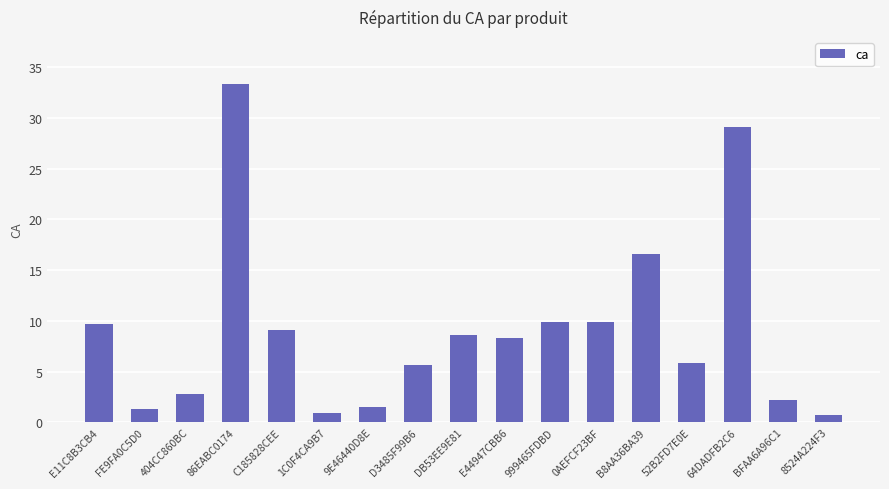

True or false: the data shows 9.8 at 0AEFCF23BF.

True